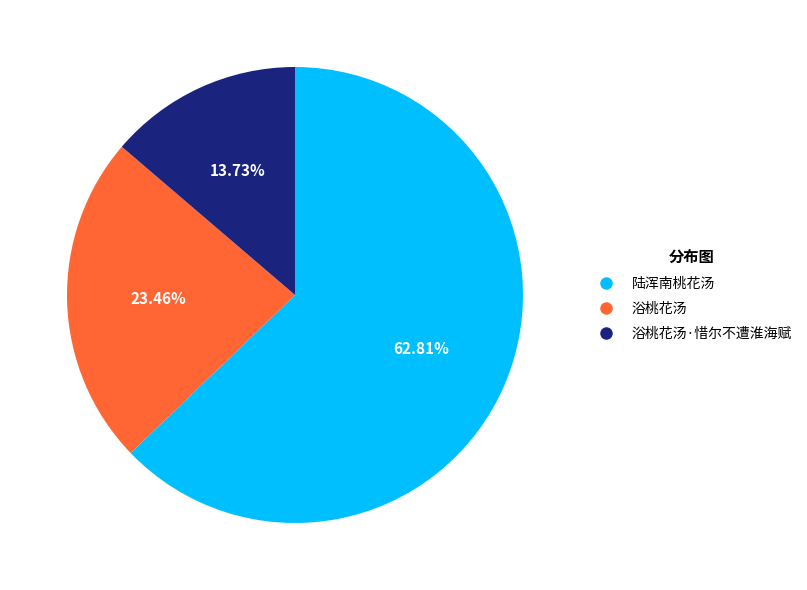

Rank the categories by value from highest to lowest.

陆浑南桃花汤, 浴桃花汤, 浴桃花汤·惜尔不遭淮海赋